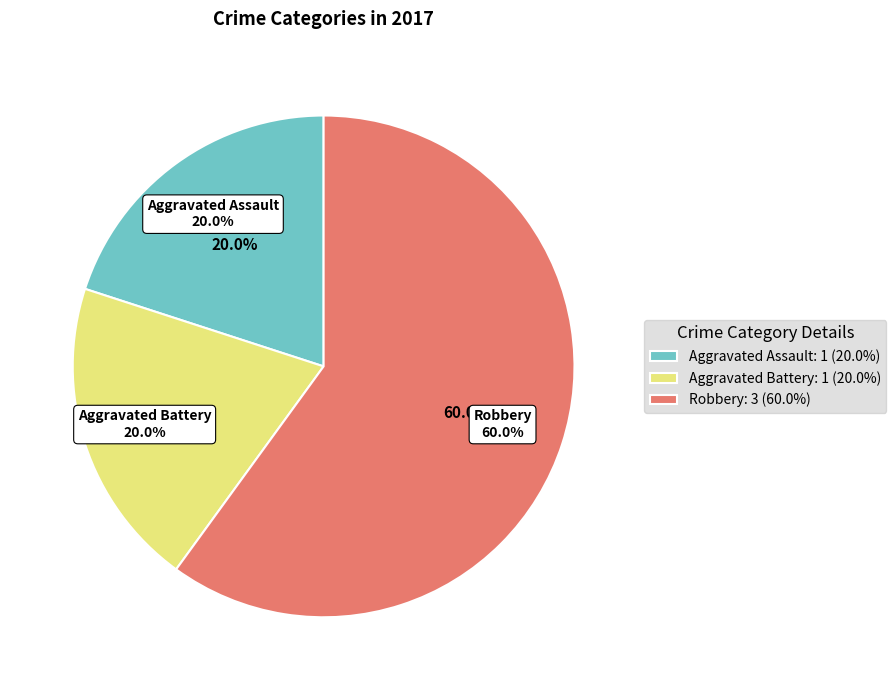

What is the change in value from Aggravated Battery to Robbery?

+2